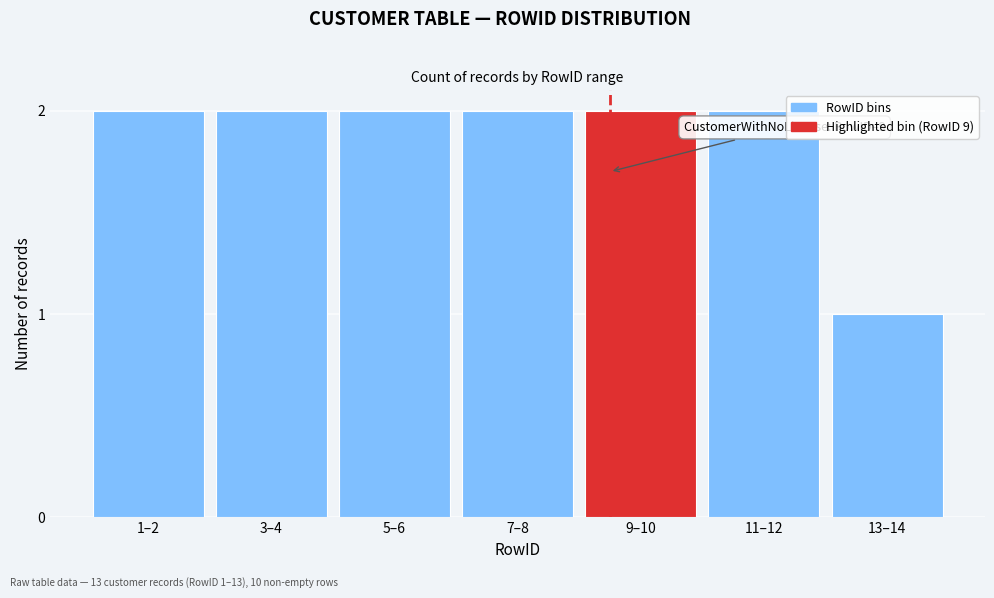

Reading right to left, extract all data points from this chart.

13–14=1	11–12=2	9–10=2	7–8=2	5–6=2	3–4=2	1–2=2